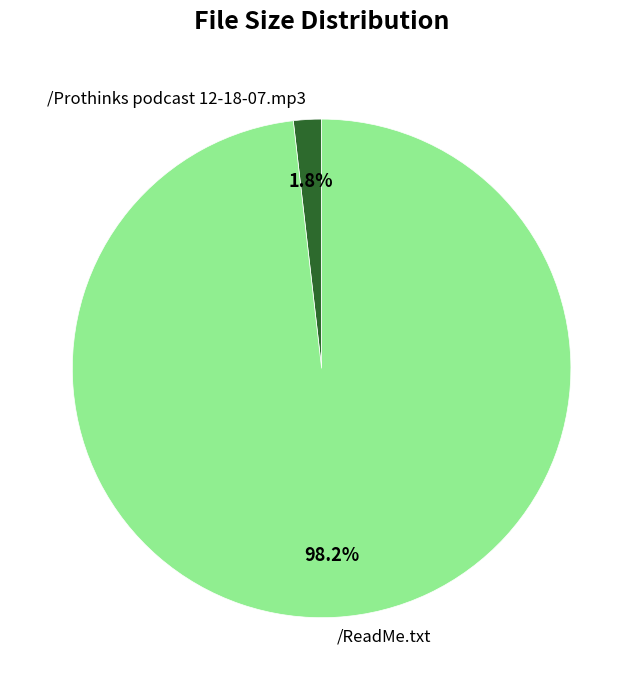

Which category has the biggest portion of the pie?

/ReadMe.txt